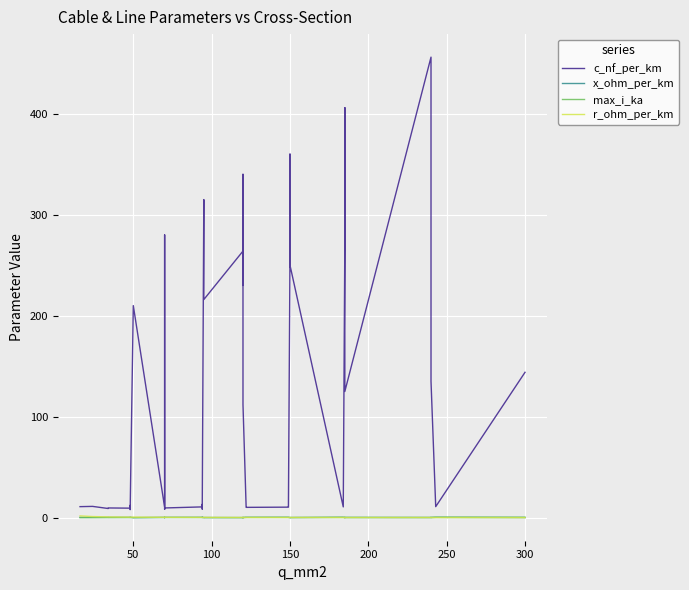

What is the maximum value shown in the chart?

456.0